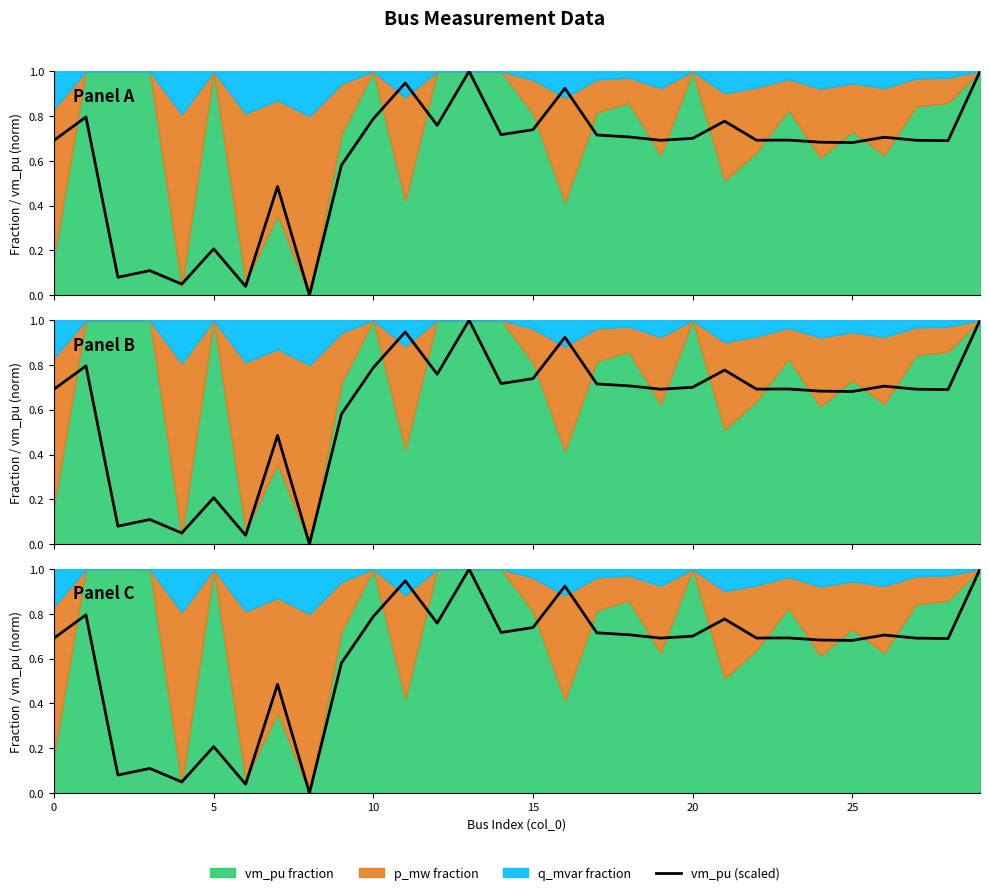

At which category does the chart reach its peak across all series?

13